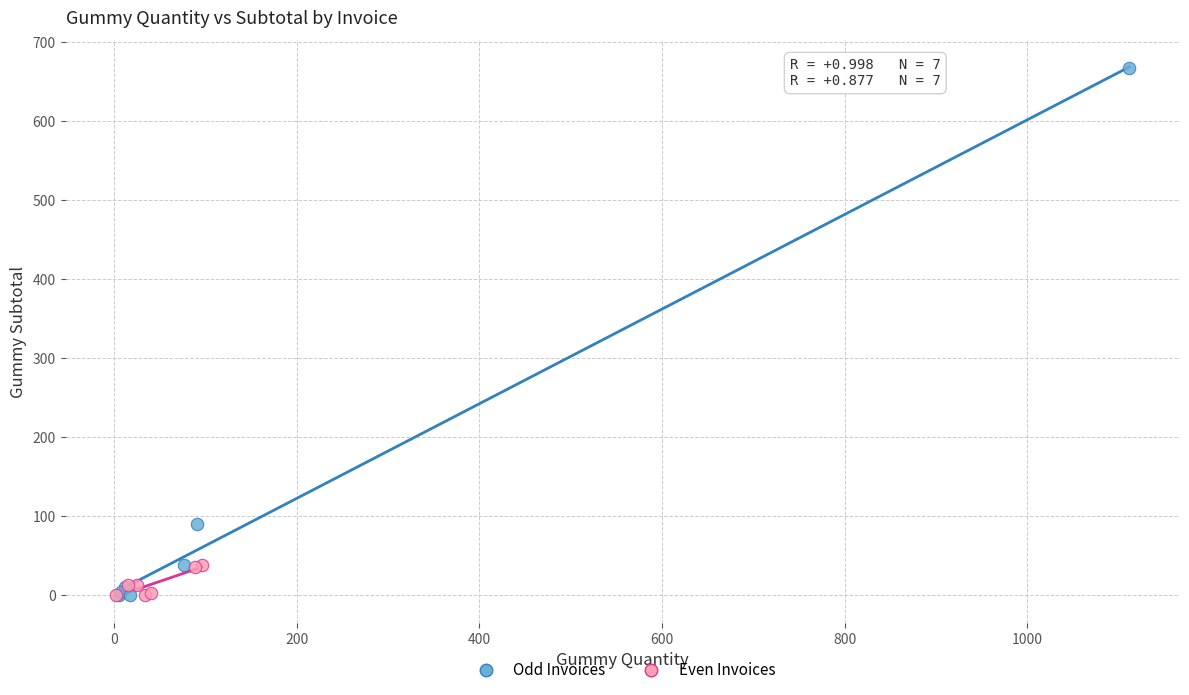

Which series contains the highest Y value?

Odd Invoices